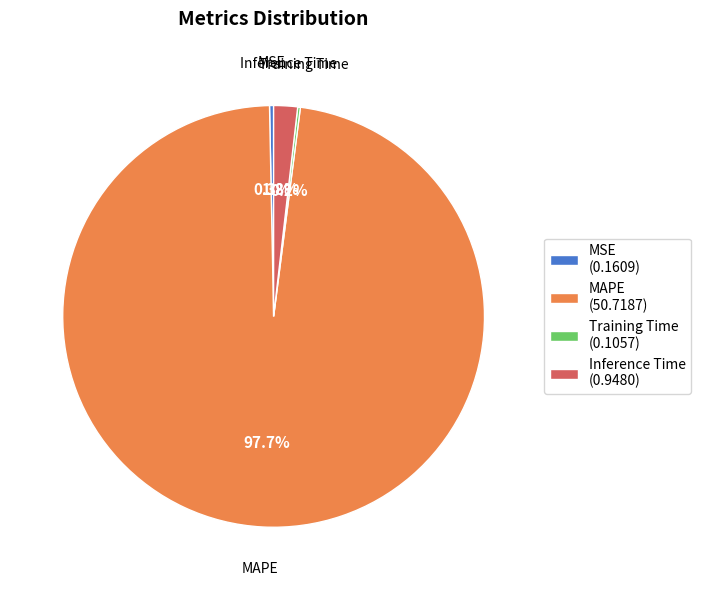

Is it true that Inference Time is 2% of the pie?

True